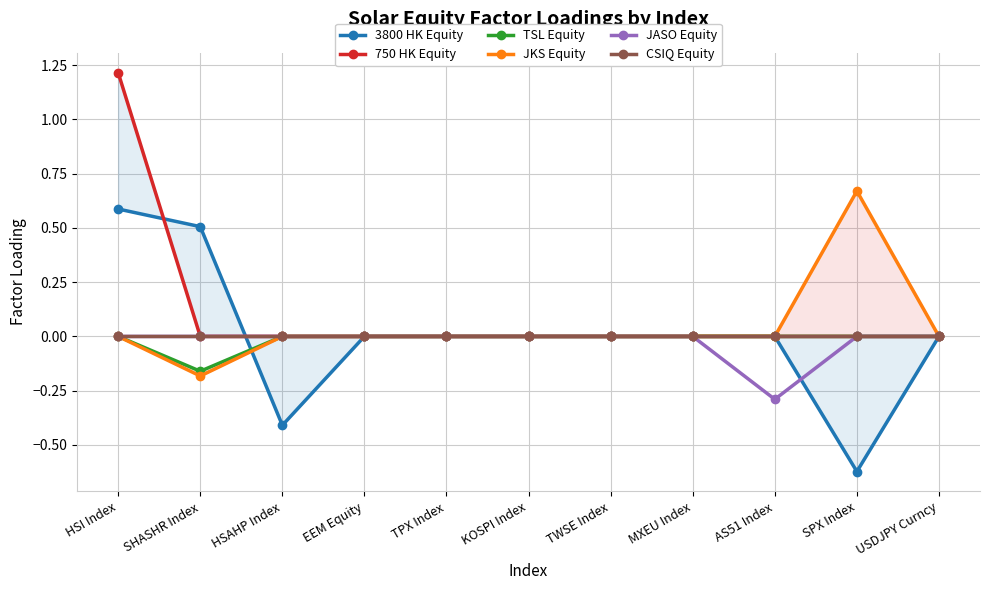

At which label is CSIQ Equity closest to 0?

HSI Index